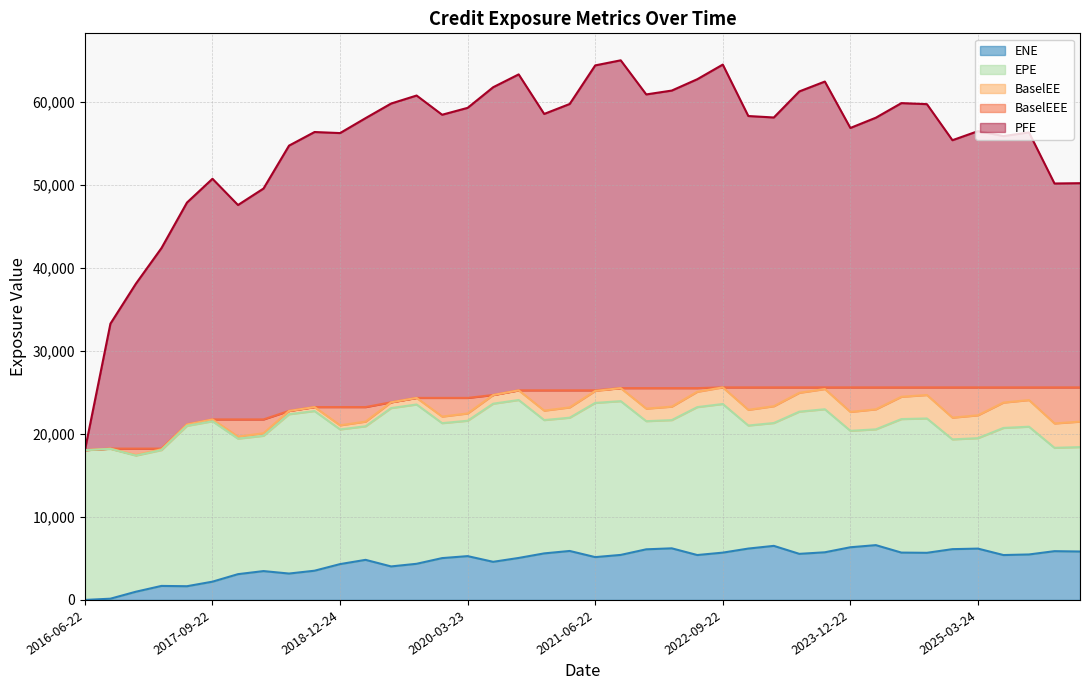

Where is the first local maximum for BaselEE?

2016-09-22